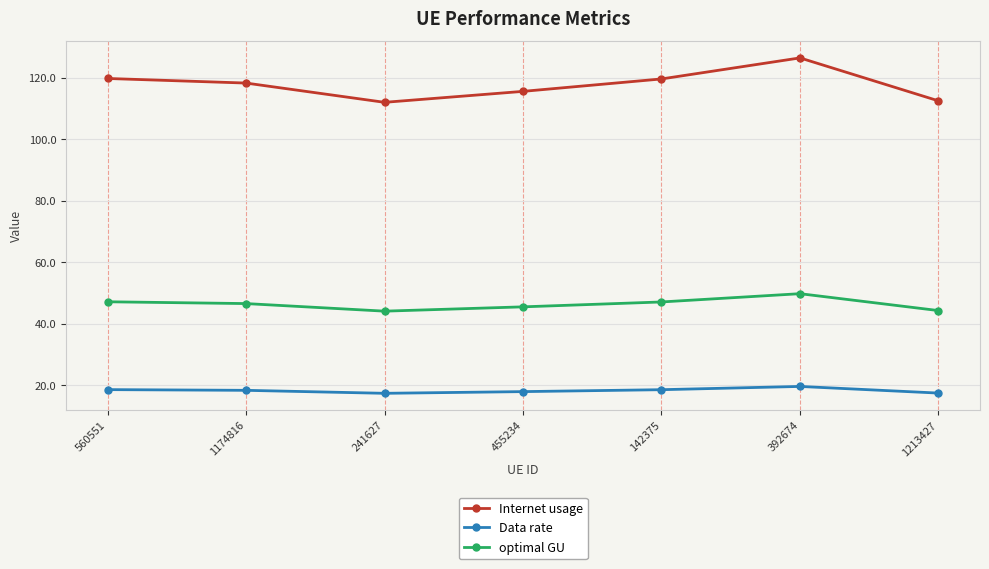

The value of optimal GU at 241627 is 61.5. True or false?

False